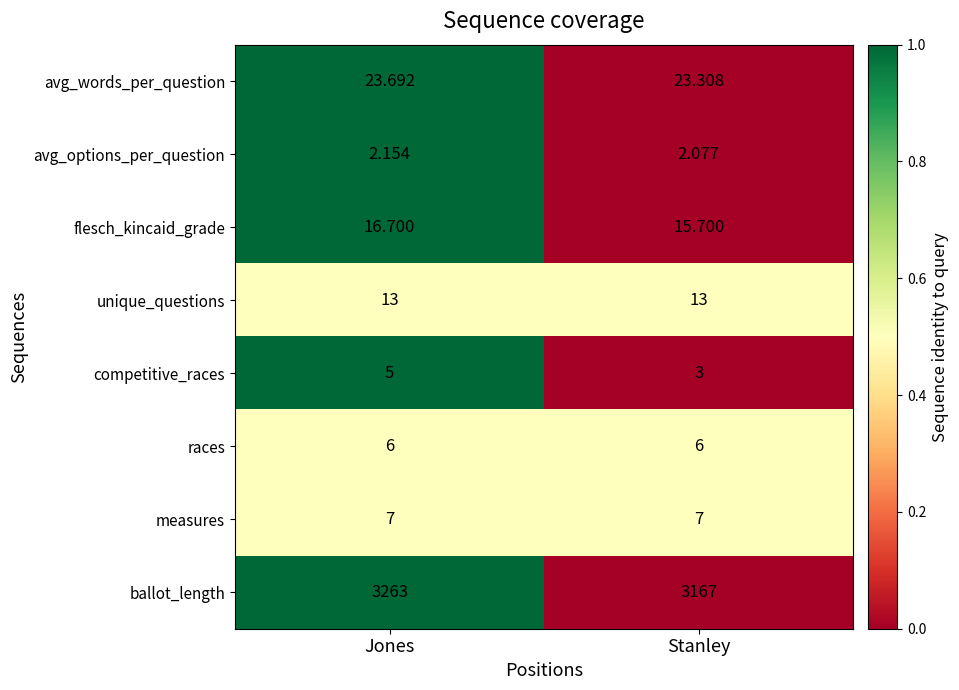

Which label corresponds to the largest value in the chart?

Jones